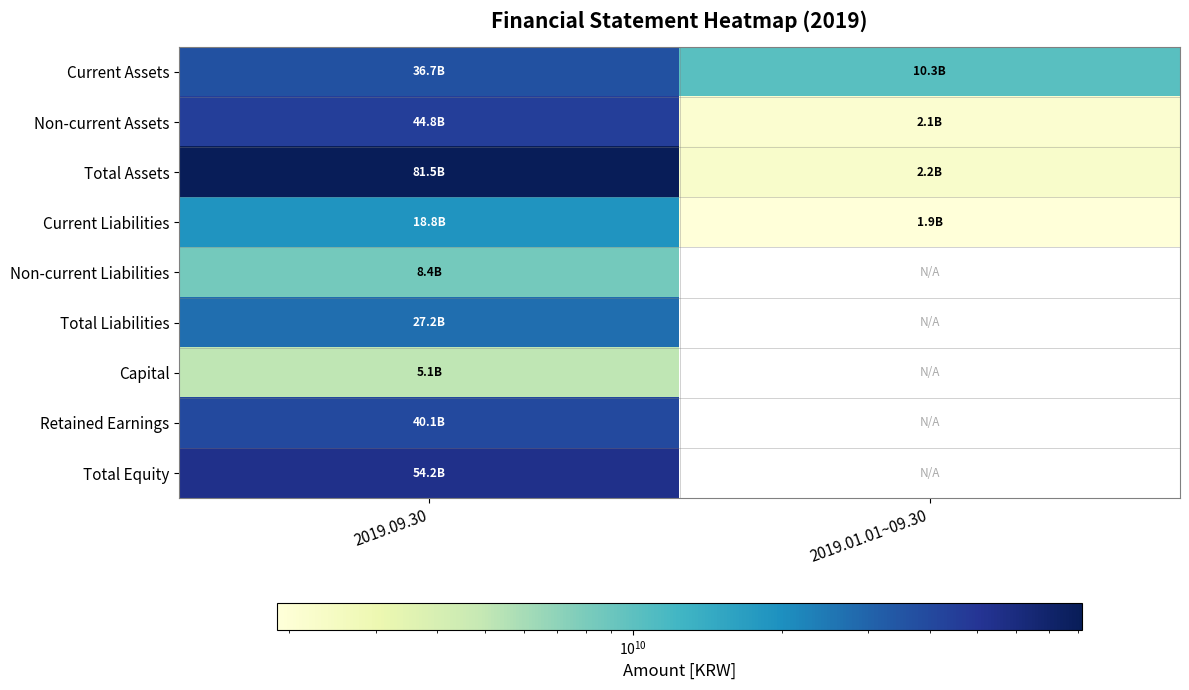

Between 2019.09.30 and 2019.01.01~09.30, which series saw the biggest shift?

Total Assets